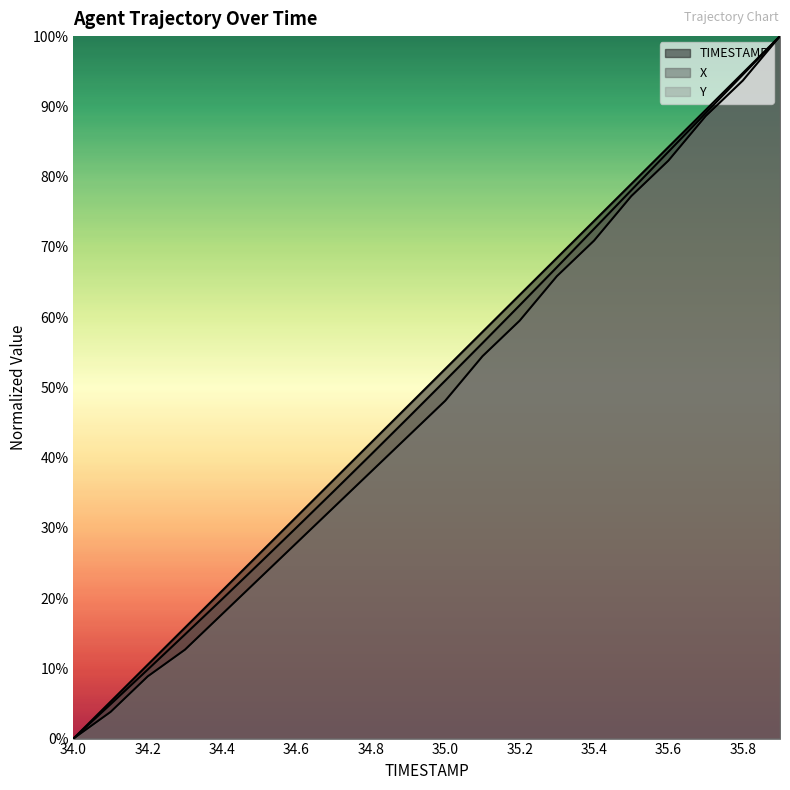

How many values in the Y series are below 48?

10